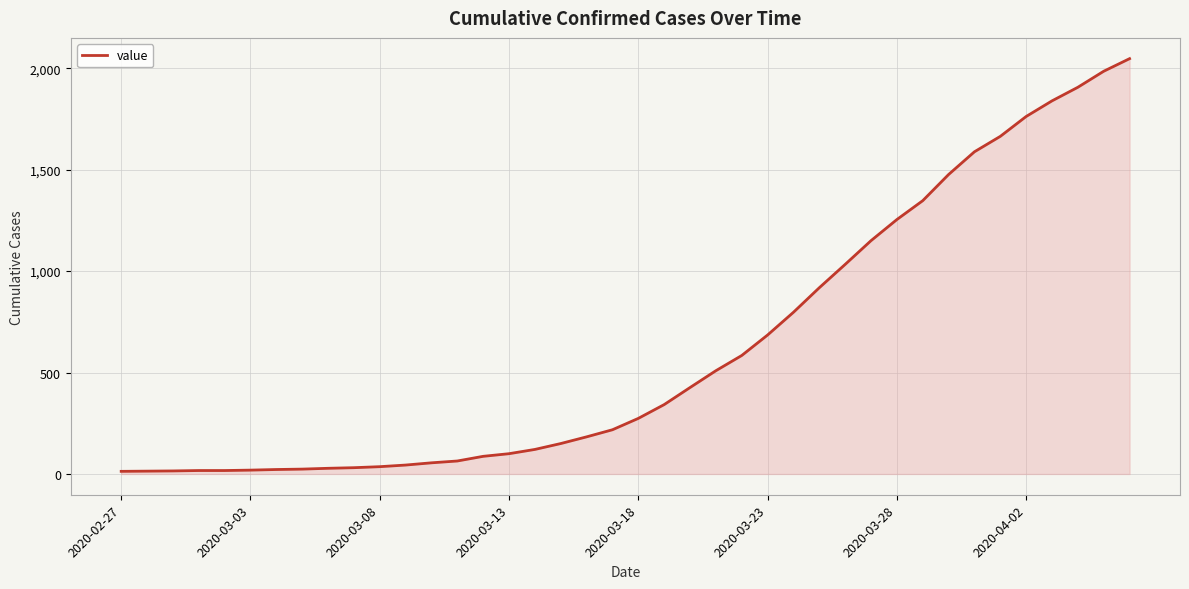

What is the maximum value shown in the chart?

2047